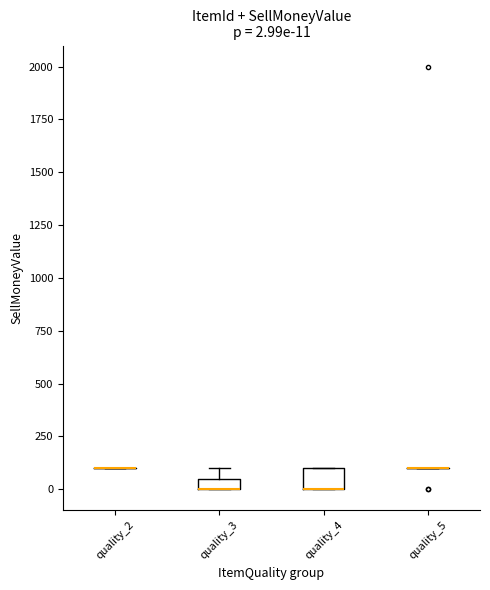

Which box is the tallest, from its lower edge to its upper edge?

quality_4